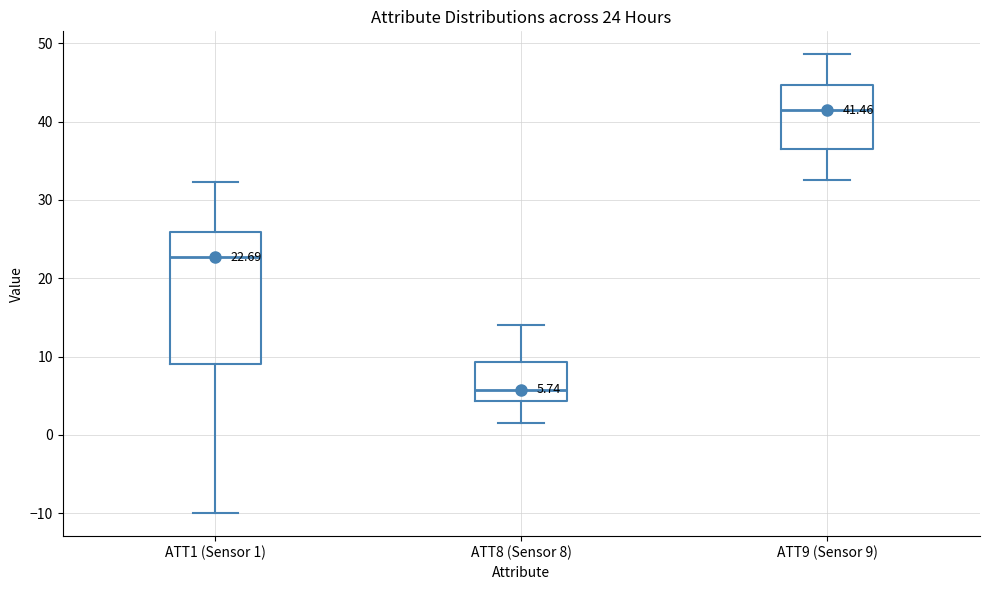

Which box has the lowest median line?

ATT8 (Sensor 8)